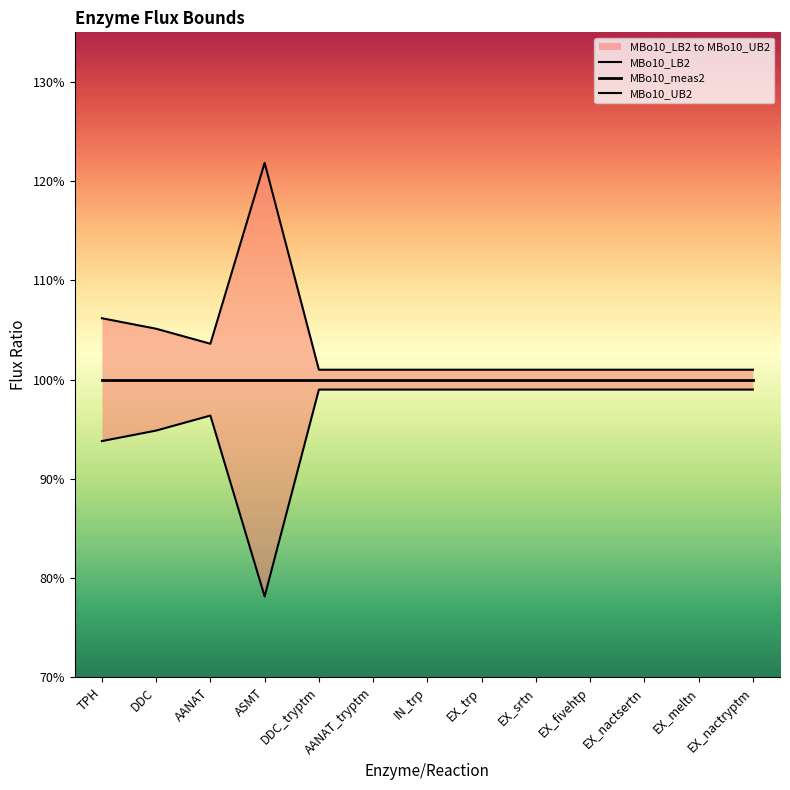

Is it true that MBo10_LB2 equals 1.0 at AANAT?

True